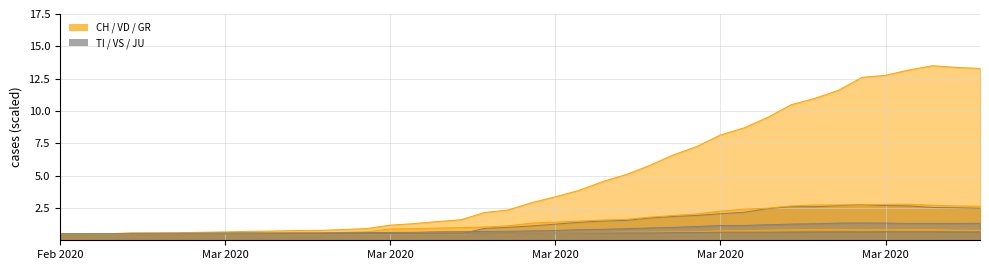

Reading left to right, extract all data points from this chart.

CH: 0.5	0.5	0.5	0.6	0.6	0.6	0.6	0.6	0.7	0.7	0.8	0.8	0.8	0.9	1.2	1.3	1.4	1.6	2.2	2.3	2.9	3.4	3.9	4.5	5.1	5.8	6.6	7.3	8.1	8.7	9.5	10.5	11.0	11.6	12.6	12.8	13.2	13.5	13.4	13.3
TI: 0.5	0.5	0.5	0.5	0.5	0.5	0.5	0.5	0.5	0.5	0.5	0.5	0.5	0.5	0.5	0.5	0.5	0.5	0.9	1.0	1.1	1.2	1.4	1.5	1.5	1.7	1.8	1.9	2.1	2.2	2.4	2.6	2.6	2.7	2.8	2.7	2.7	2.5	2.5	2.5
VD: 0.5	0.5	0.5	0.5	0.5	0.5	0.5	0.5	0.6	0.6	0.6	0.6	0.6	0.7	0.9	0.9	0.9	1.0	1.0	1.1	1.3	1.4	1.5	1.6	1.6	1.8	1.9	2.0	2.3	2.4	2.5	2.7	2.7	2.7	2.7	2.8	2.8	2.7	2.7	2.6
VS: 0.5	0.5	0.5	0.5	0.5	0.5	0.6	0.6	0.6	0.6	0.6	0.6	0.6	0.6	0.6	0.6	0.7	0.7	0.7	0.7	0.7	0.8	0.8	0.8	0.9	1.0	1.0	1.1	1.1	1.1	1.2	1.3	1.3	1.3	1.3	1.3	1.3	1.3	1.3	1.3
GR: 0.5	0.5	0.5	0.5	0.5	0.5	0.5	0.5	0.5	0.5	0.5	0.5	0.5	0.5	0.5	0.5	0.5	0.5	0.5	0.5	0.5	0.5	0.6	0.6	0.6	0.6	0.6	0.7	0.7	0.7	0.8	0.8	0.8	0.8	0.8	0.8	0.8	0.8	0.8	0.8
JU: 0.5	0.5	0.5	0.5	0.5	0.5	0.5	0.5	0.5	0.5	0.5	0.5	0.5	0.5	0.5	0.5	0.5	0.5	0.5	0.5	0.5	0.6	0.6	0.6	0.6	0.6	0.6	0.6	0.6	0.6	0.6	0.6	0.6	0.7	0.7	0.7	0.7	0.7	0.7	0.6